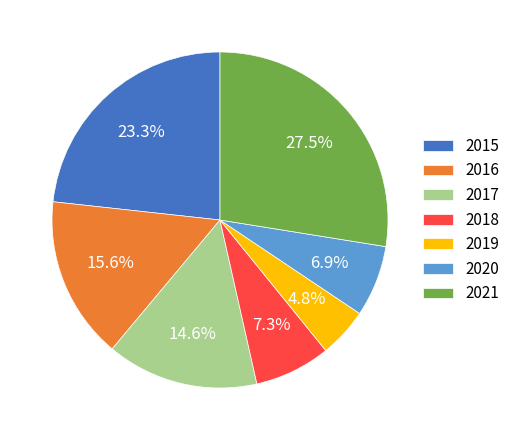

Count the number of slices in the pie.

7